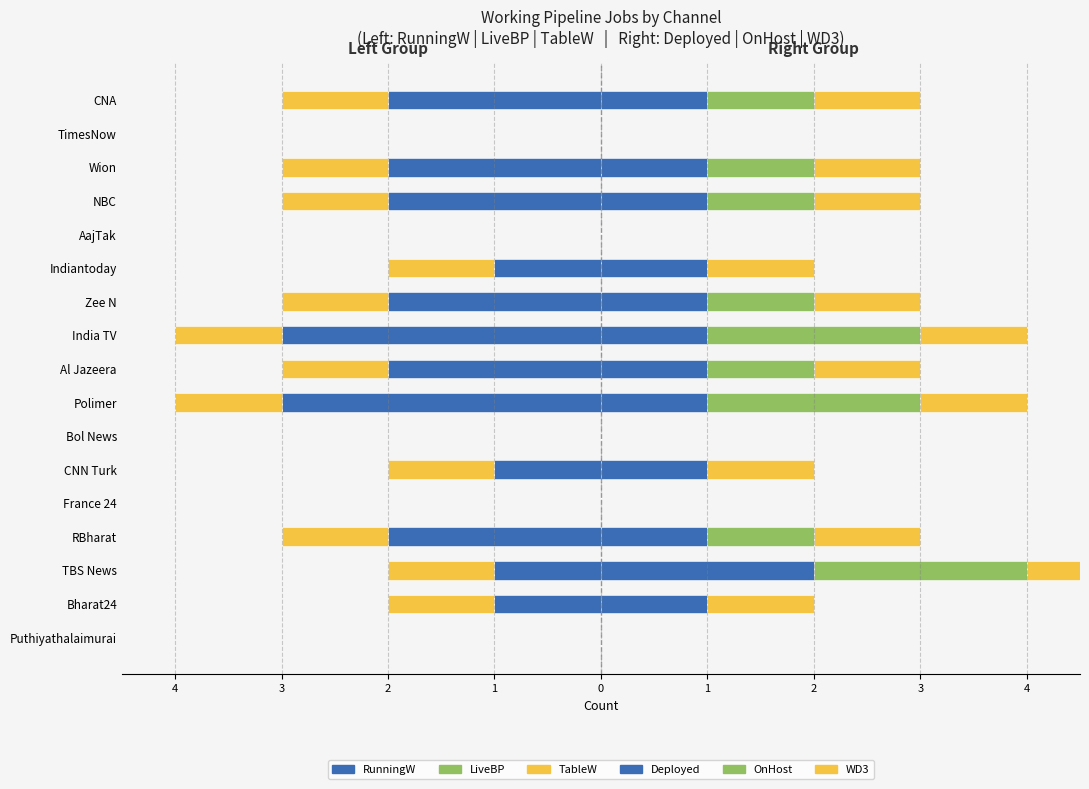

At how many categories does at least one series exceed 1?

3